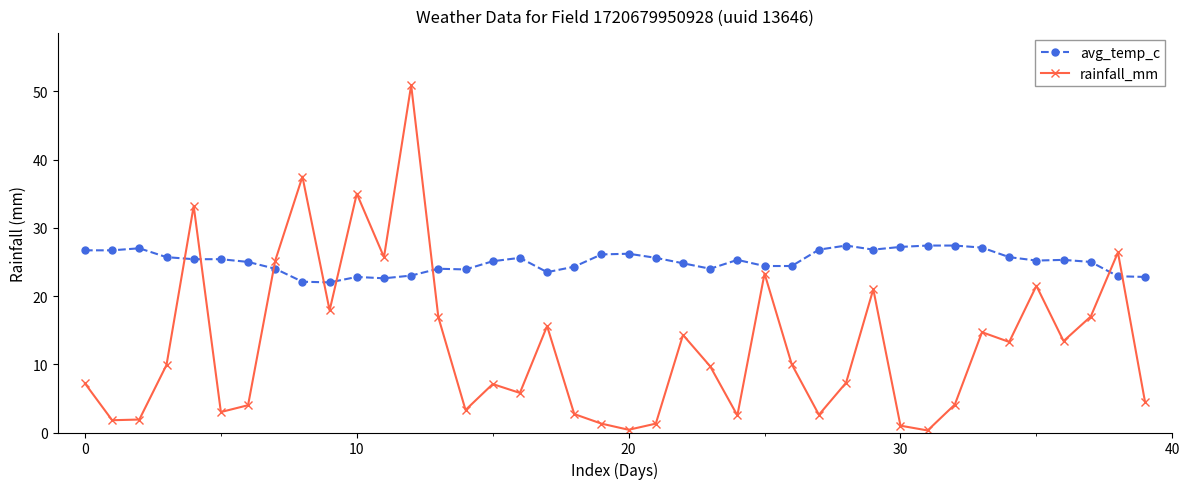

Which series ends up on top after the final intersection of rainfall_mm and avg_temp_c?

avg_temp_c